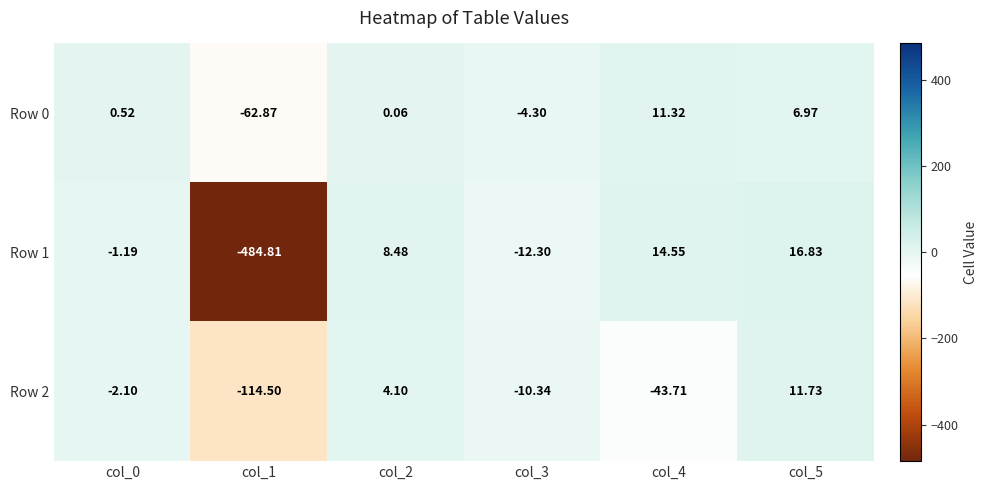

Is the value of Row 2 at col_5 greater than the value of Row 1 at col_5?

No